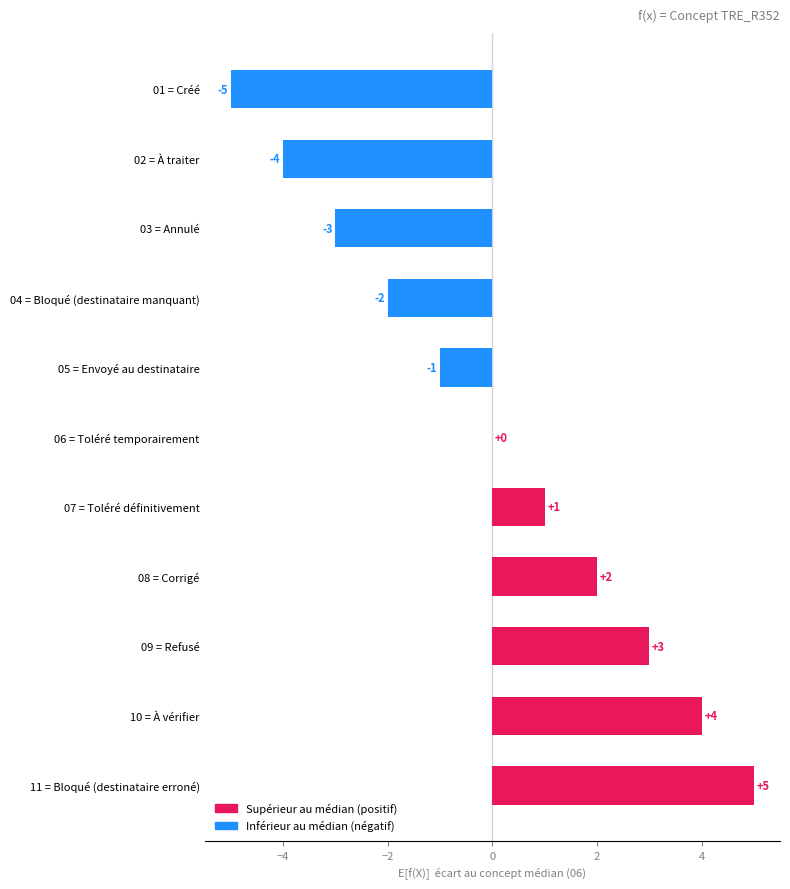

At which label is the value closest to 0?

06 = Toléré temporairement